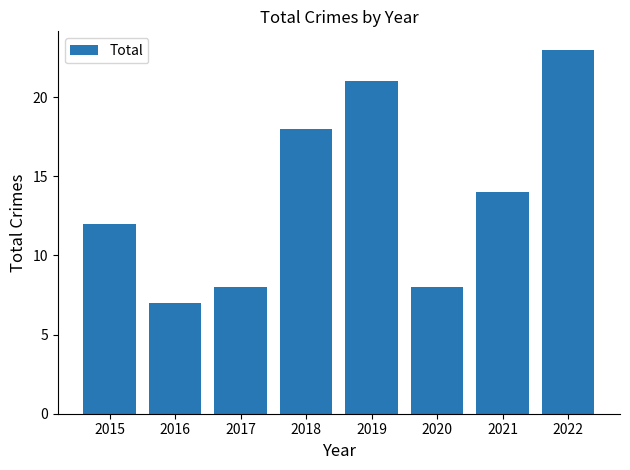

Count the number of categories in the chart.

8